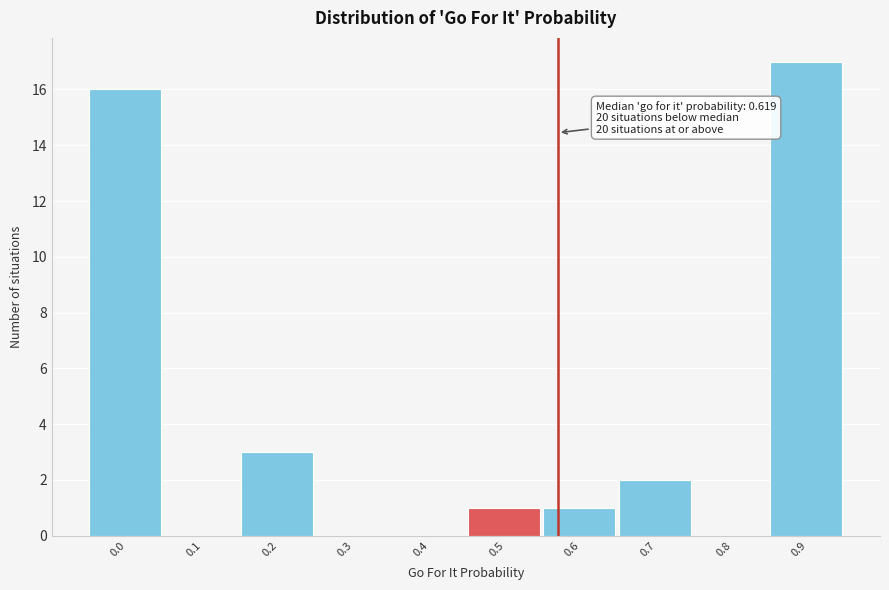

Reading left to right, what are all the values shown in this chart?

0.0=16	0.1=0	0.2=3	0.3=0	0.4=0	0.5=1	0.6=1	0.7=2	0.8=0	0.9=17